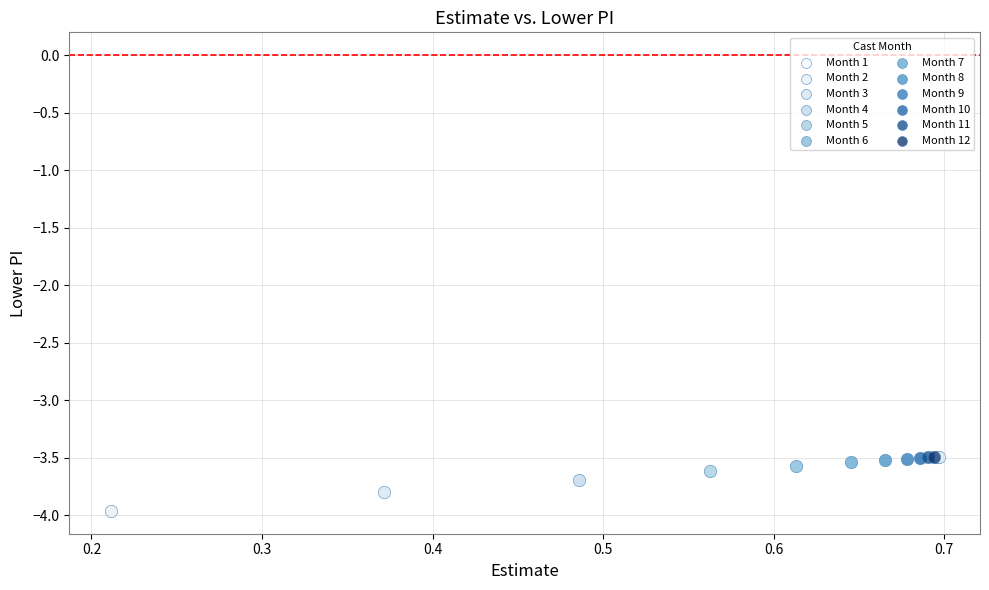

What are all the series names shown in the legend?

Month 1, Month 2, Month 3, Month 4, Month 5, Month 6, Month 7, Month 8, Month 9, Month 10, Month 11, Month 12